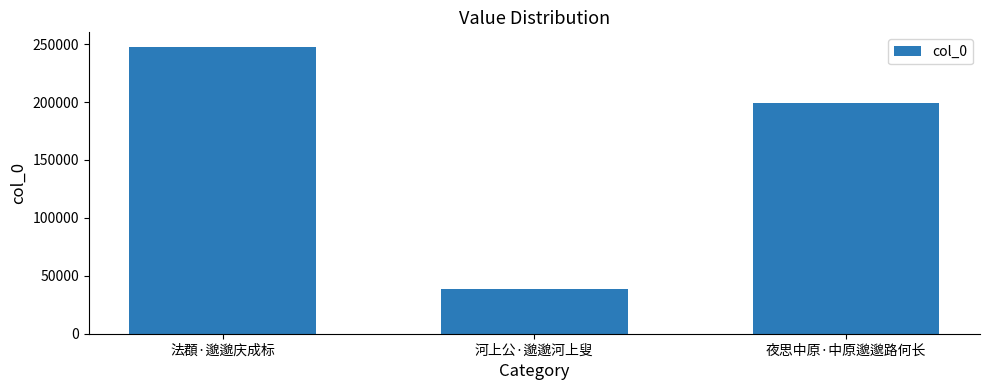

What is the change in value from 河上公·邈邈河上叟 to 夜思中原·中原邈邈路何长?

+160493